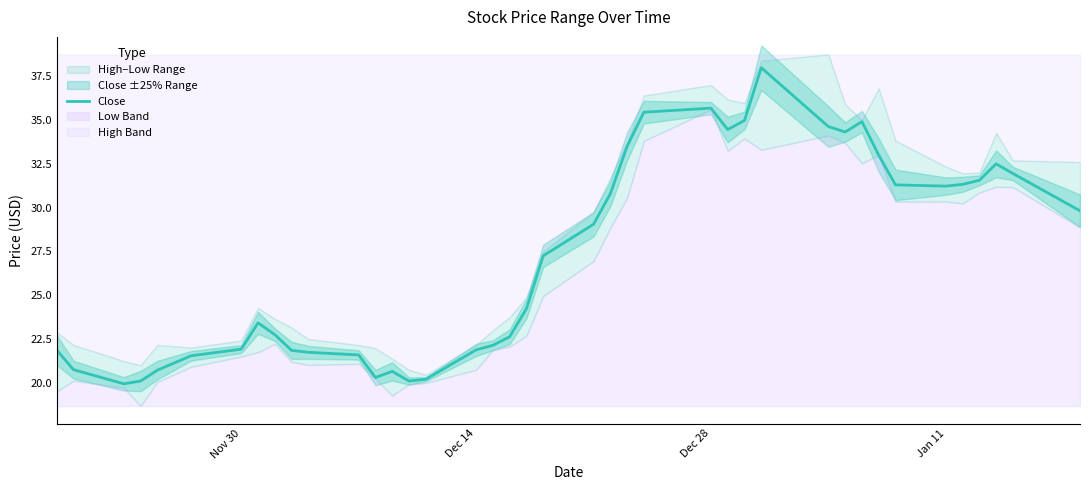

What is the maximum value for Close?

38.0